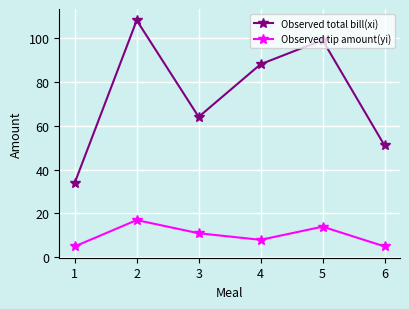

What is the value of the Observed tip amount(yi) point at the 1st from the left?

5